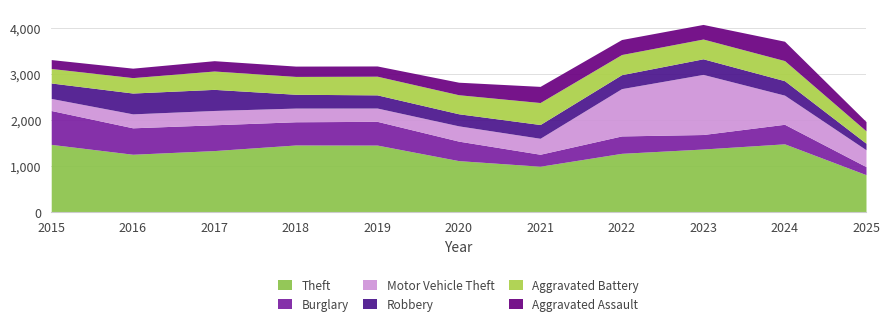

The value of Motor Vehicle Theft at 2015 is 263. True or false?

True